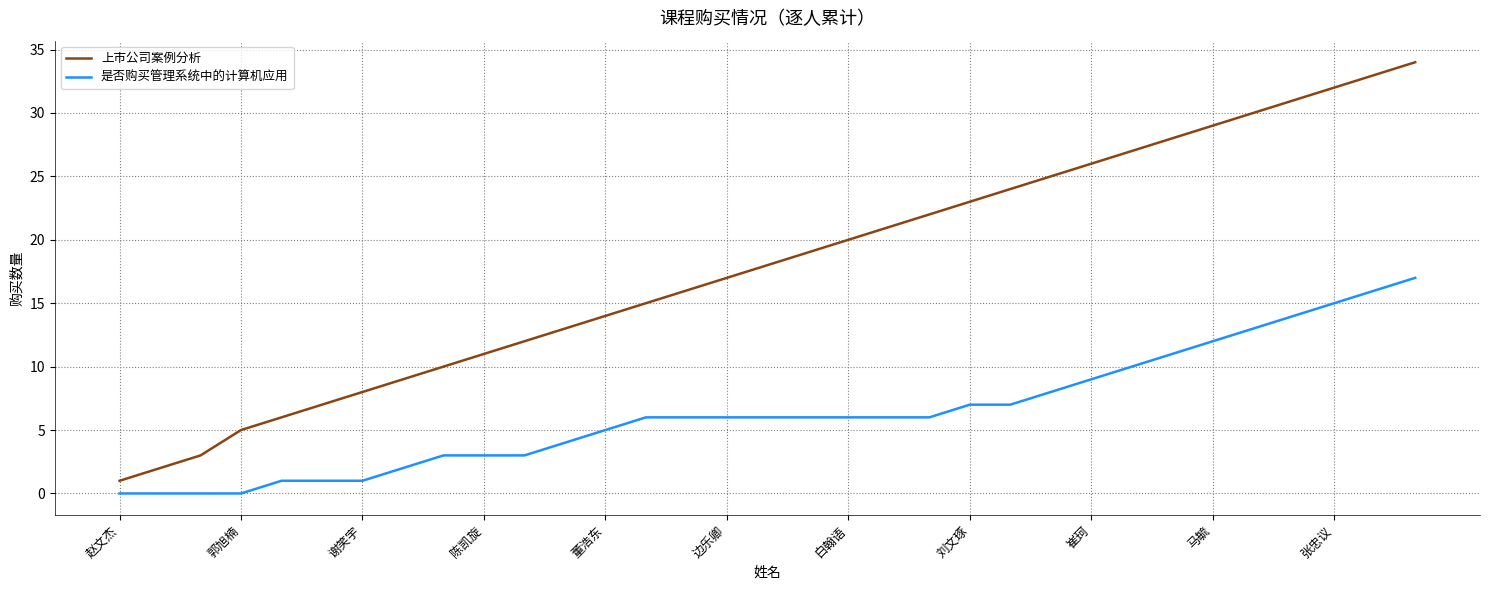

List the series in order of their peak value, lowest first.

是否购买管理系统中的计算机应用, 上市公司案例分析